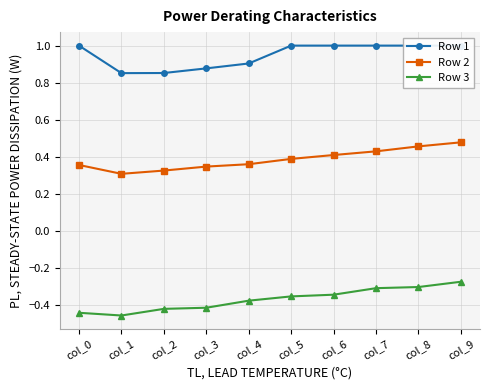

Rank the series by their maximum value, from highest to lowest.

Row 1, Row 2, Row 3